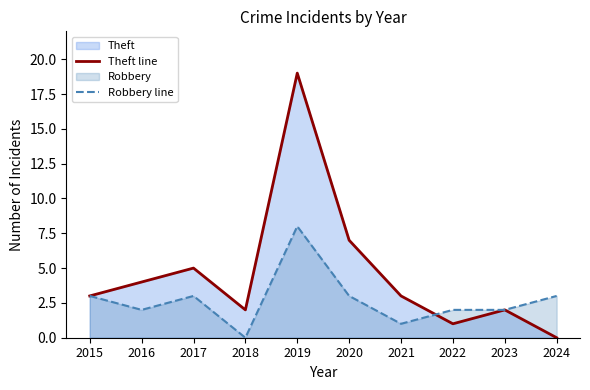

Reading left to right, transcribe all the data shown in this chart.

Theft line: 3	4	5	2	19	7	3	1	2	0
Robbery line: 3	2	3	0	8	3	1	2	2	3